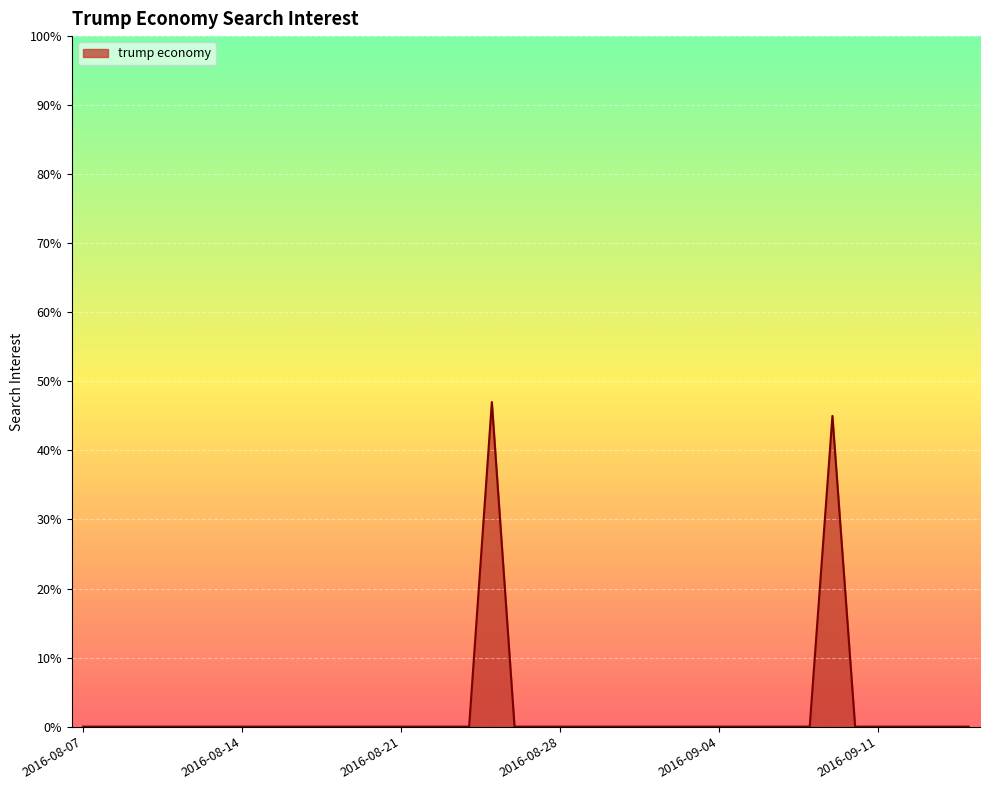

What is the difference between the maximum and minimum values?

47